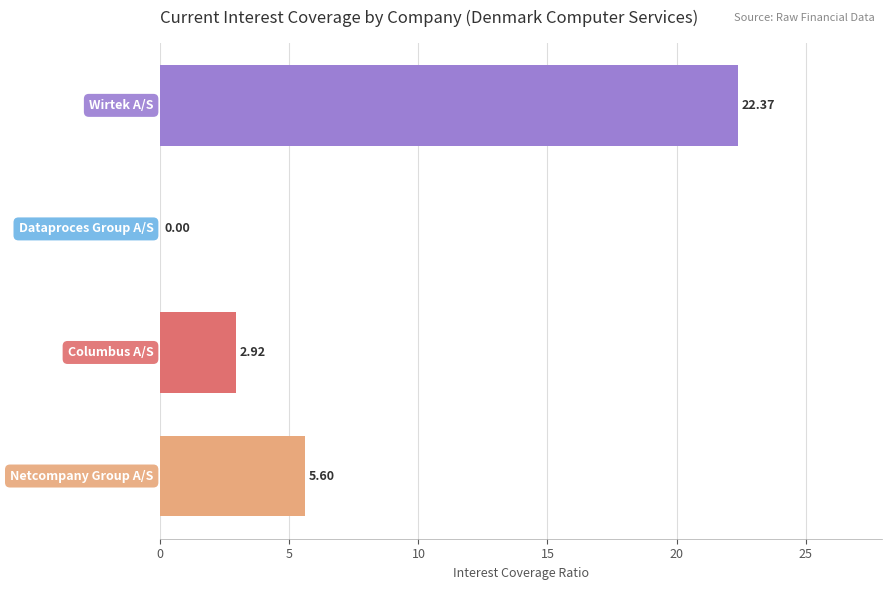

What is the sum of all values?

30.9